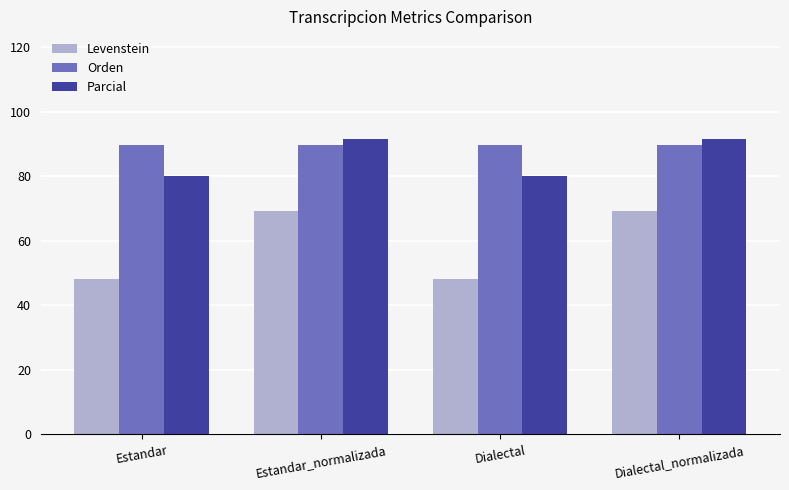

Which series changed the most between Estandar and Dialectal_normalizada?

Levenstein